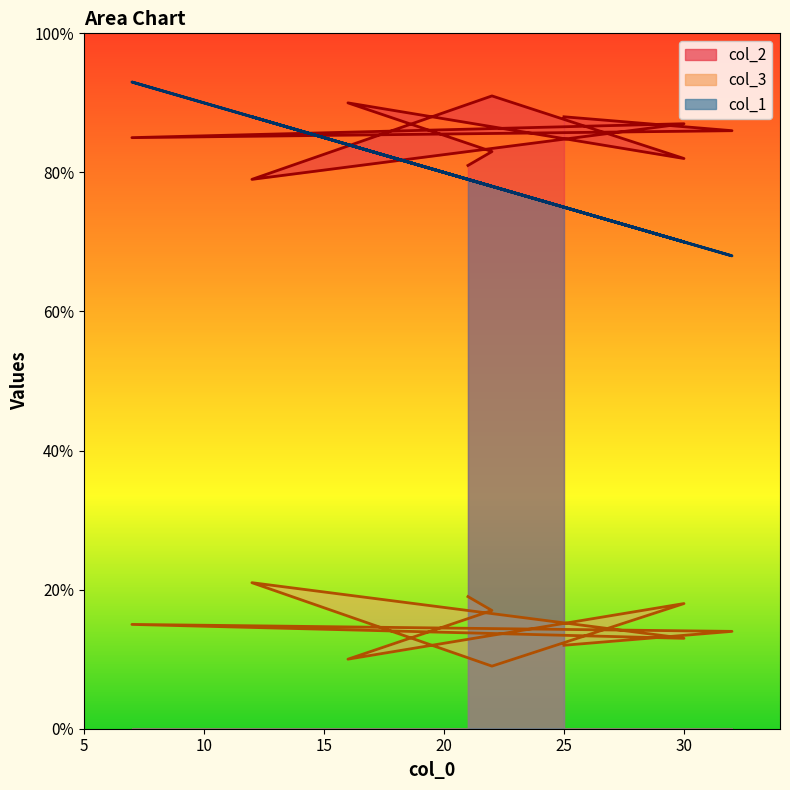

Does the chart display data point markers on the line(s)?

No